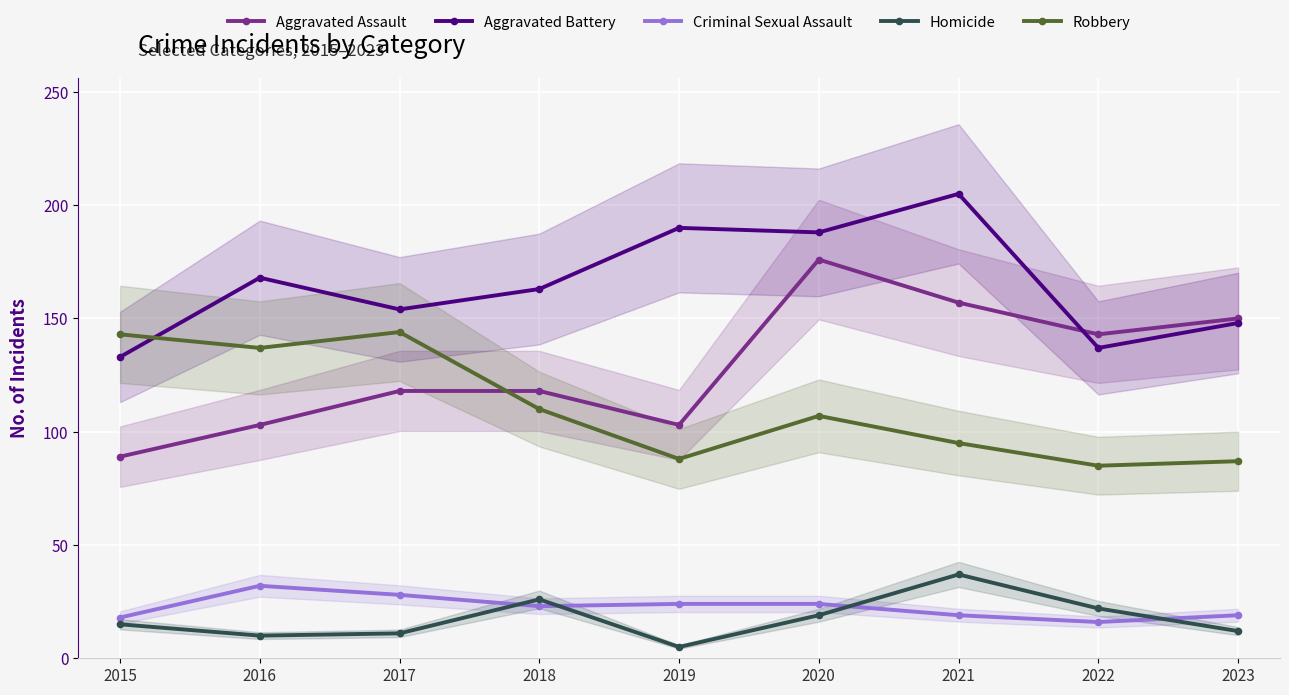

Reading left to right, what are all the values shown in this chart?

Aggravated Assault: 2015=89	2016=103	2017=118	2018=118	2019=103	2020=176	2021=157	2022=143	2023=150
Aggravated Battery: 2015=133	2016=168	2017=154	2018=163	2019=190	2020=188	2021=205	2022=137	2023=148
Criminal Sexual Assault: 2015=18	2016=32	2017=28	2018=23	2019=24	2020=24	2021=19	2022=16	2023=19
Homicide: 2015=15	2016=10	2017=11	2018=26	2019=5	2020=19	2021=37	2022=22	2023=12
Robbery: 2015=143	2016=137	2017=144	2018=110	2019=88	2020=107	2021=95	2022=85	2023=87